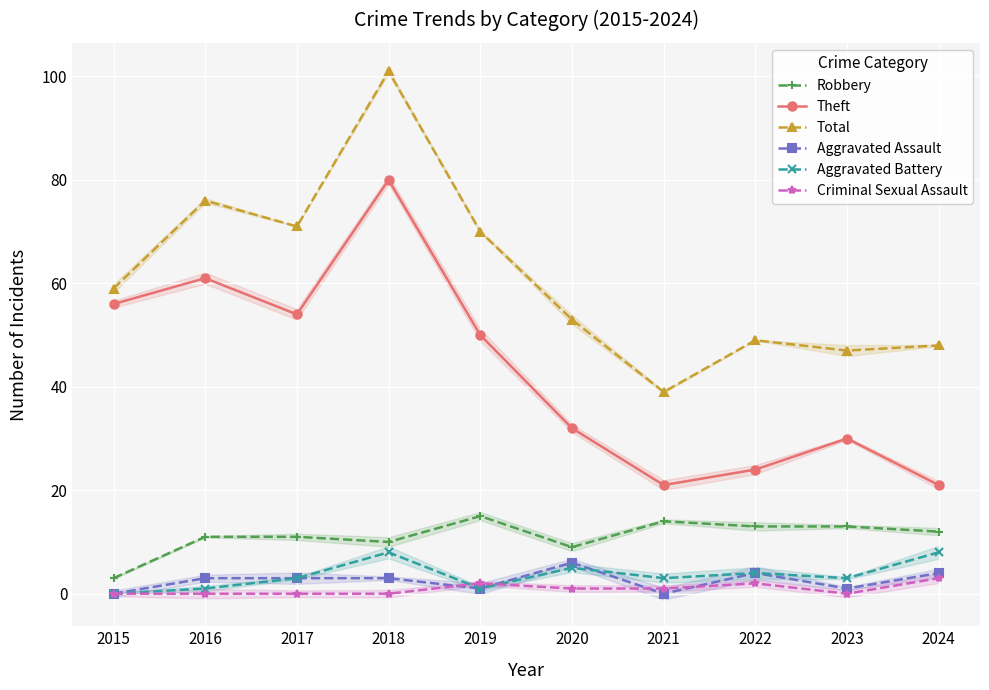

Reading left to right, list all the values displayed in this chart.

Robbery: 3	11	11	10	15	9	14	13	13	12
Theft: 56	61	54	80	50	32	21	24	30	21
Total: 59	76	71	101	70	53	39	49	47	48
Aggravated Assault: 0	3	3	3	1	6	0	4	1	4
Aggravated Battery: 0	1	3	8	1	5	3	4	3	8
Criminal Sexual Assault: 0	0	0	0	2	1	1	2	0	3